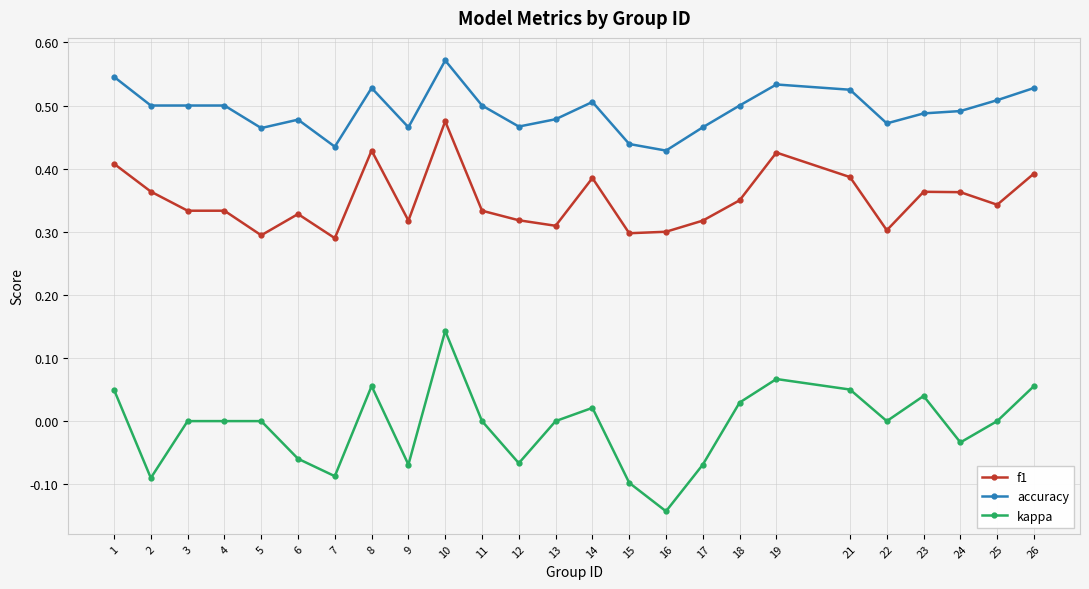

Which series has the largest range (max minus min)?

kappa